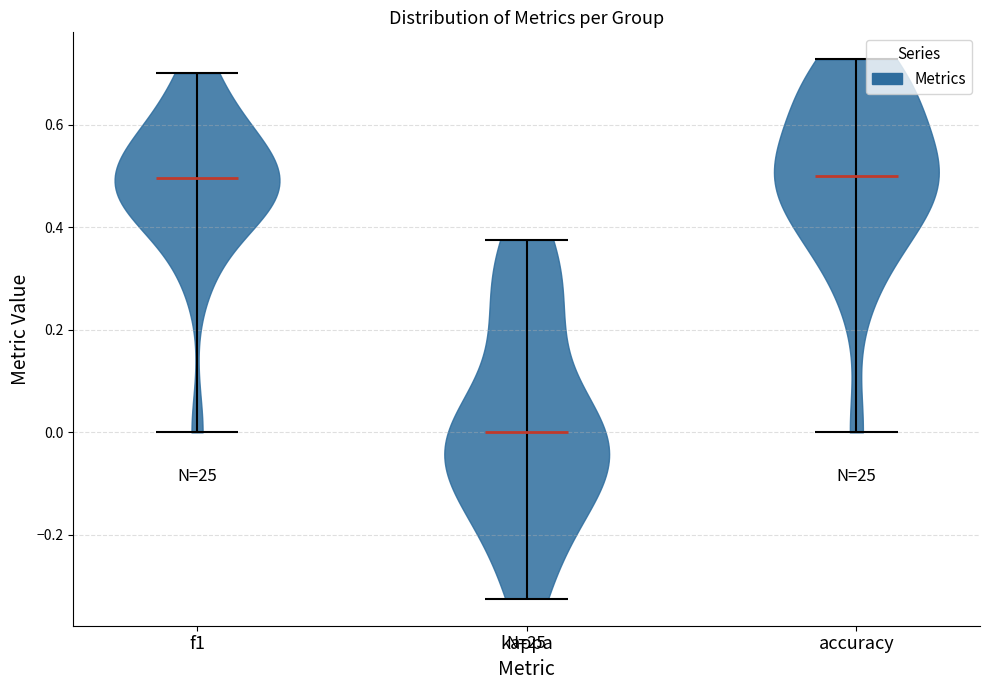

Which violin has the lowest median line?

kappa